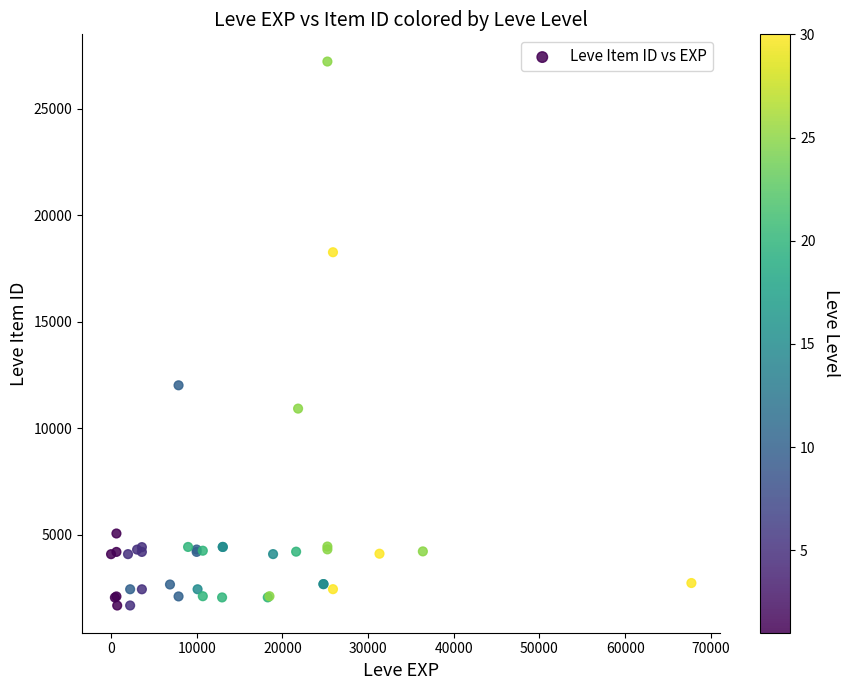

What Y value in the scatter plot is closest to 14448?

12018